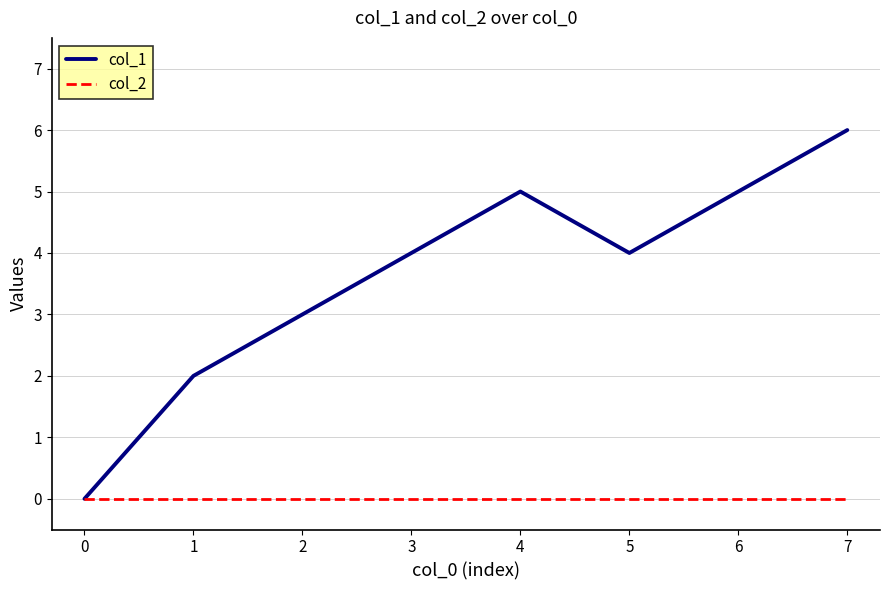

What is the highest value of the col_1 series?

6